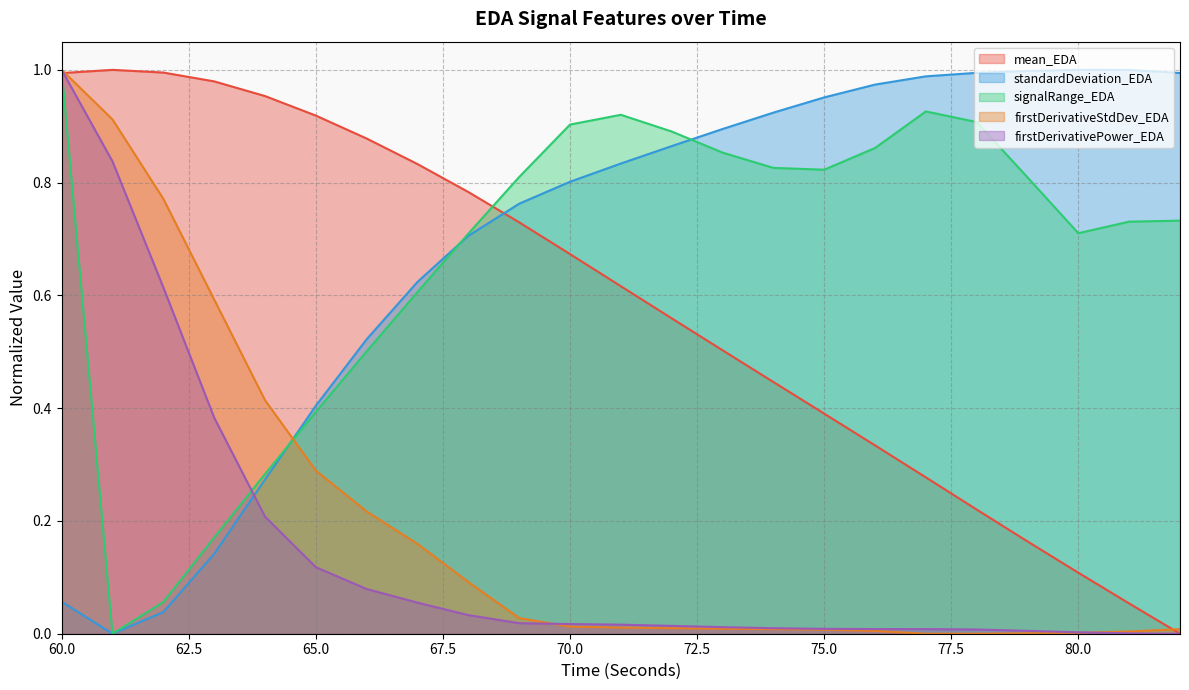

How many lines are shown in the chart?

5